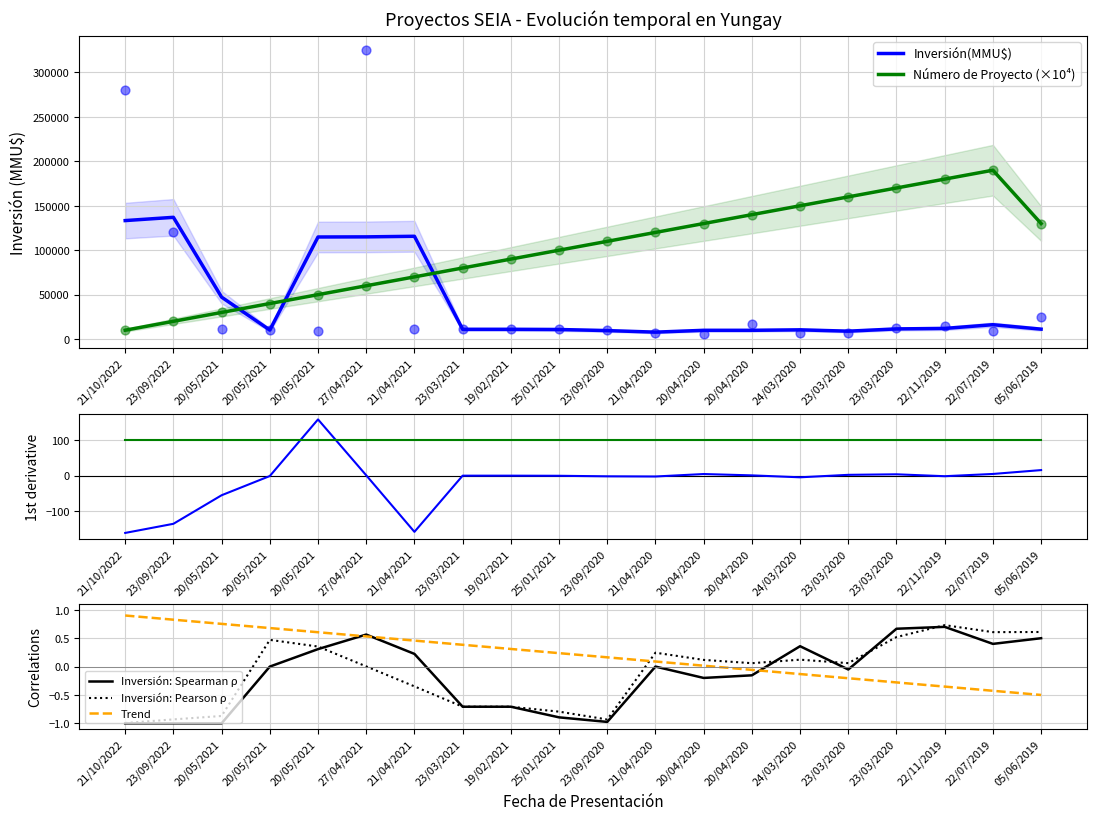

Which series has the widest spread of Y values?

Número de Proyecto (×10⁴)